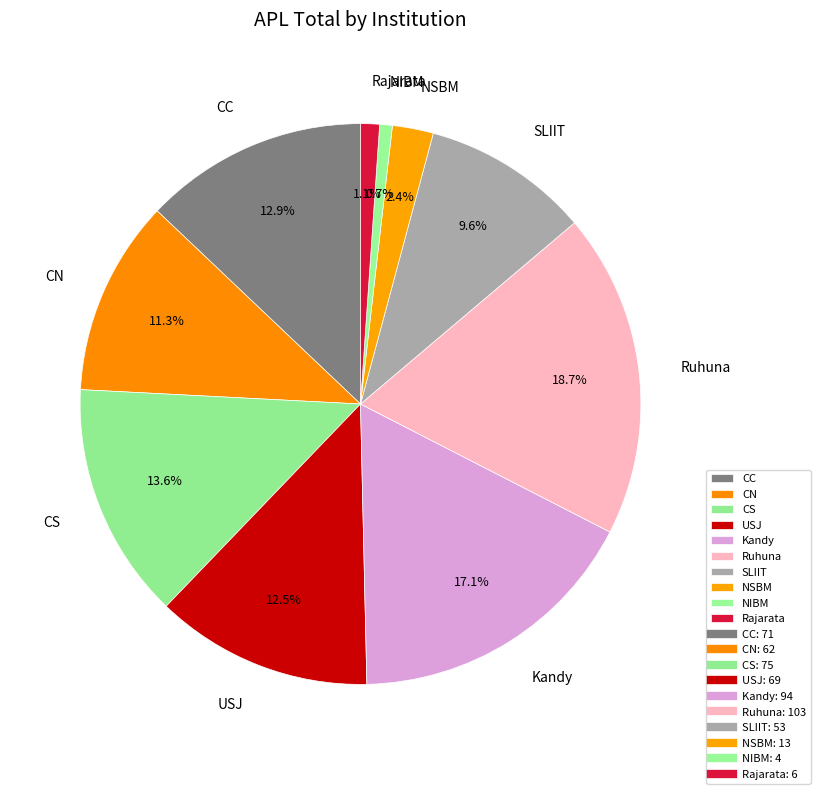

Count the number of slices in the pie.

10